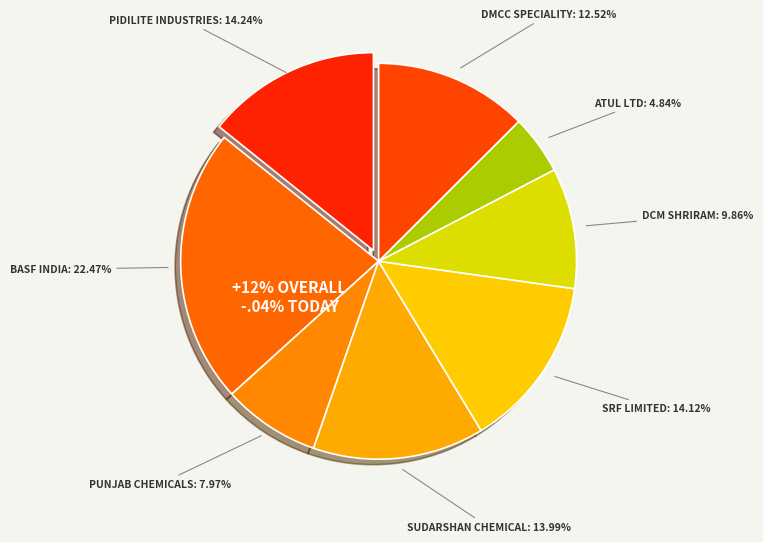

Combined, do Atul Ltd and Pidilite Industries account for over 50%?

No